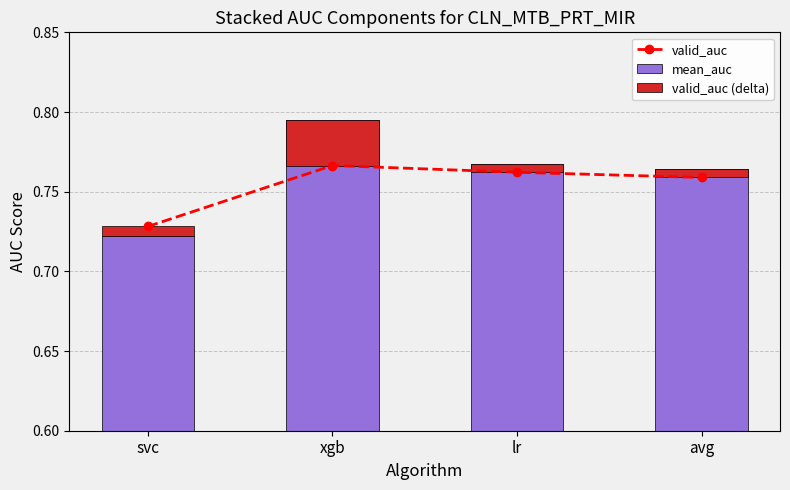

What is the approximate value of mean_auc at lr?

0.8